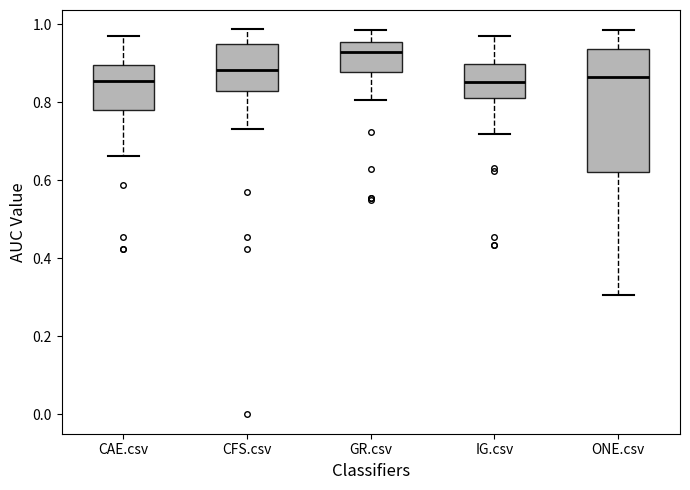

Which box has the highest median line?

GR.csv